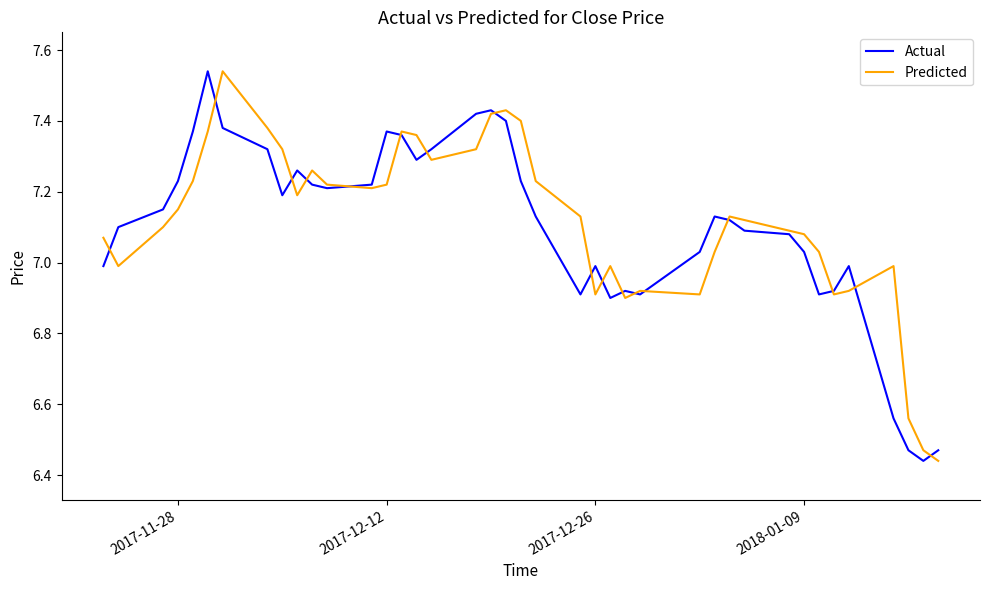

What is the lowest value of the Predicted series?

6.4